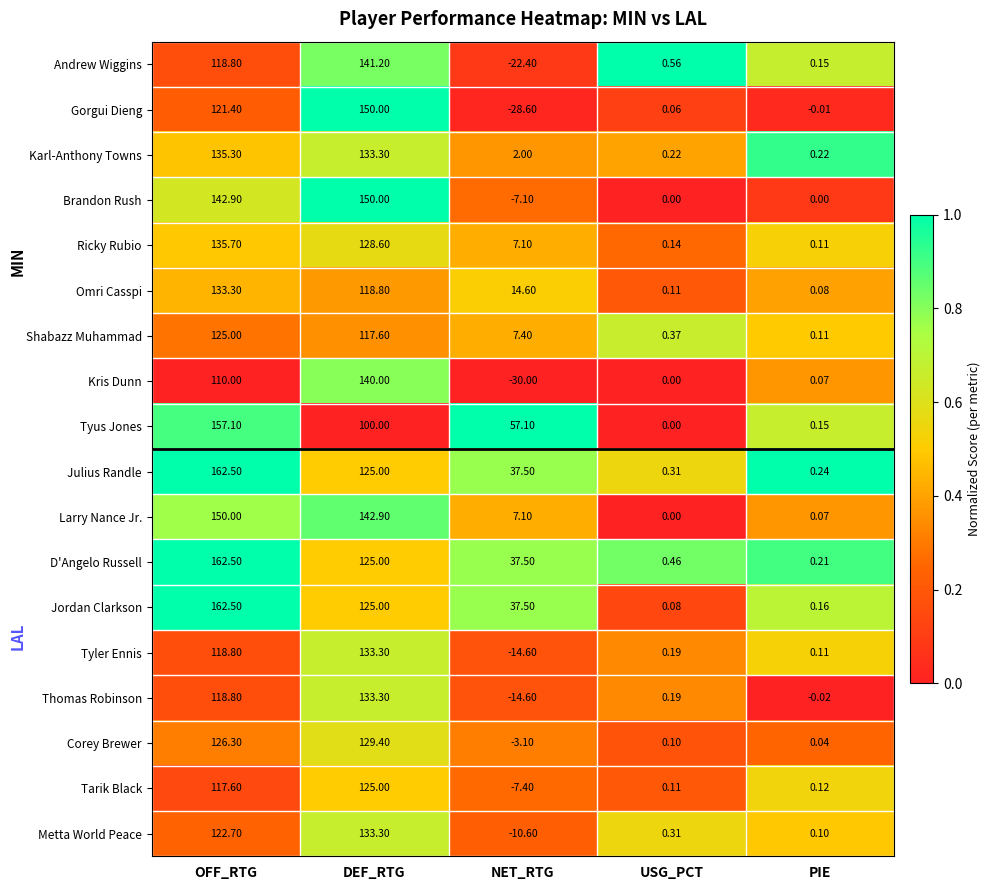

Where is Corey Brewer nearest to the value 63?

USG_PCT